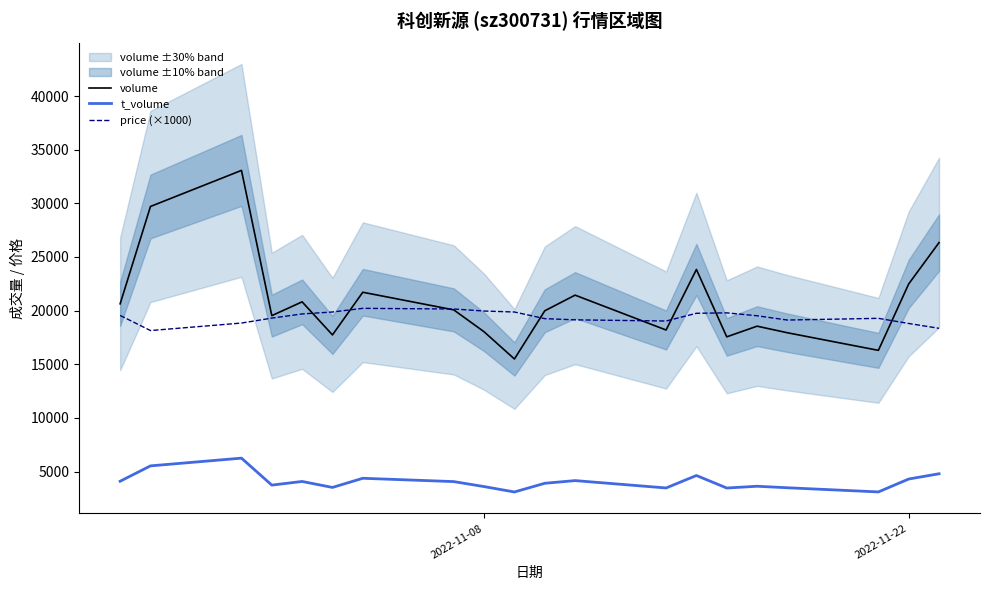

Reading left to right, what are all the values shown in this chart?

volume: 20635	29706	33067	19531	20817	17735	21712	20067	18026	15492	19982	21441	18192	23834	17555	18549	17935	16295	22490	26341
t_volume: 4097	5529	6250	3737	4075	3519	4373	4063	3598	3096	3906	4156	3470	4631	3465	3630	3489	3101	4304	4793
price (×1000): 19550	18140	18840	19300	19690	19870	20210	20150	19960	19870	19250	19140	19030	19750	19790	19520	19120	19280	18800	18350